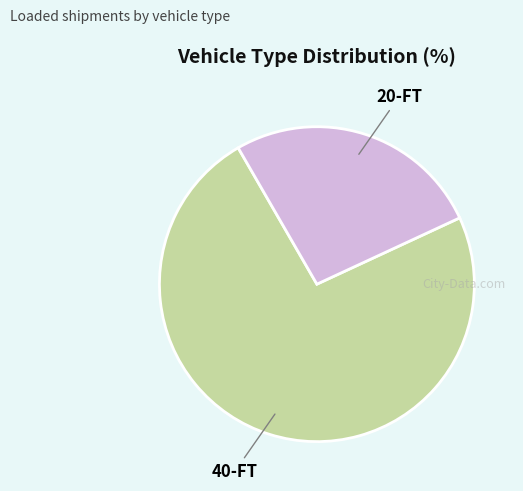

Count the number of slices in the pie.

2